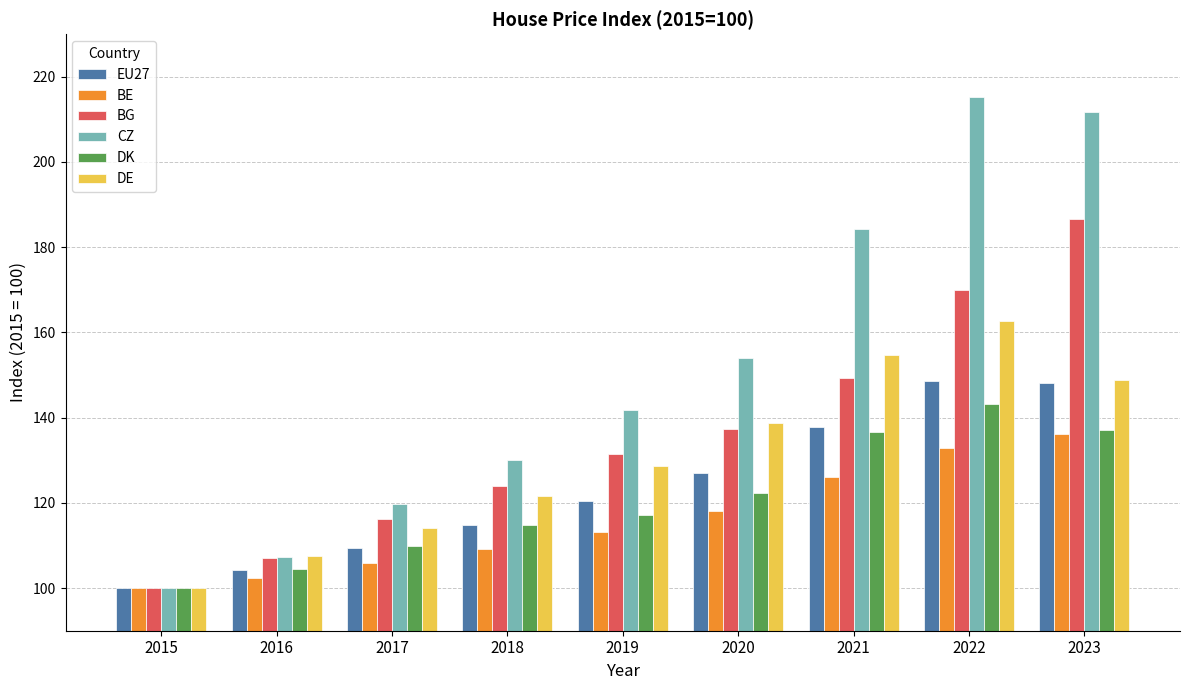

Which category has the lowest value across all series?

2015